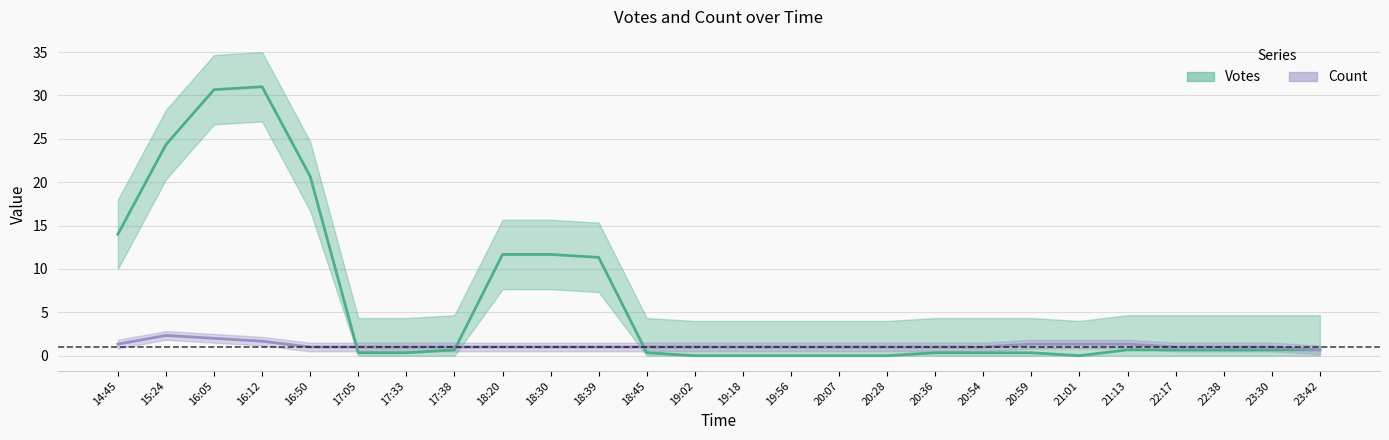

The Count series shows 1 at 23:42. True or false?

True